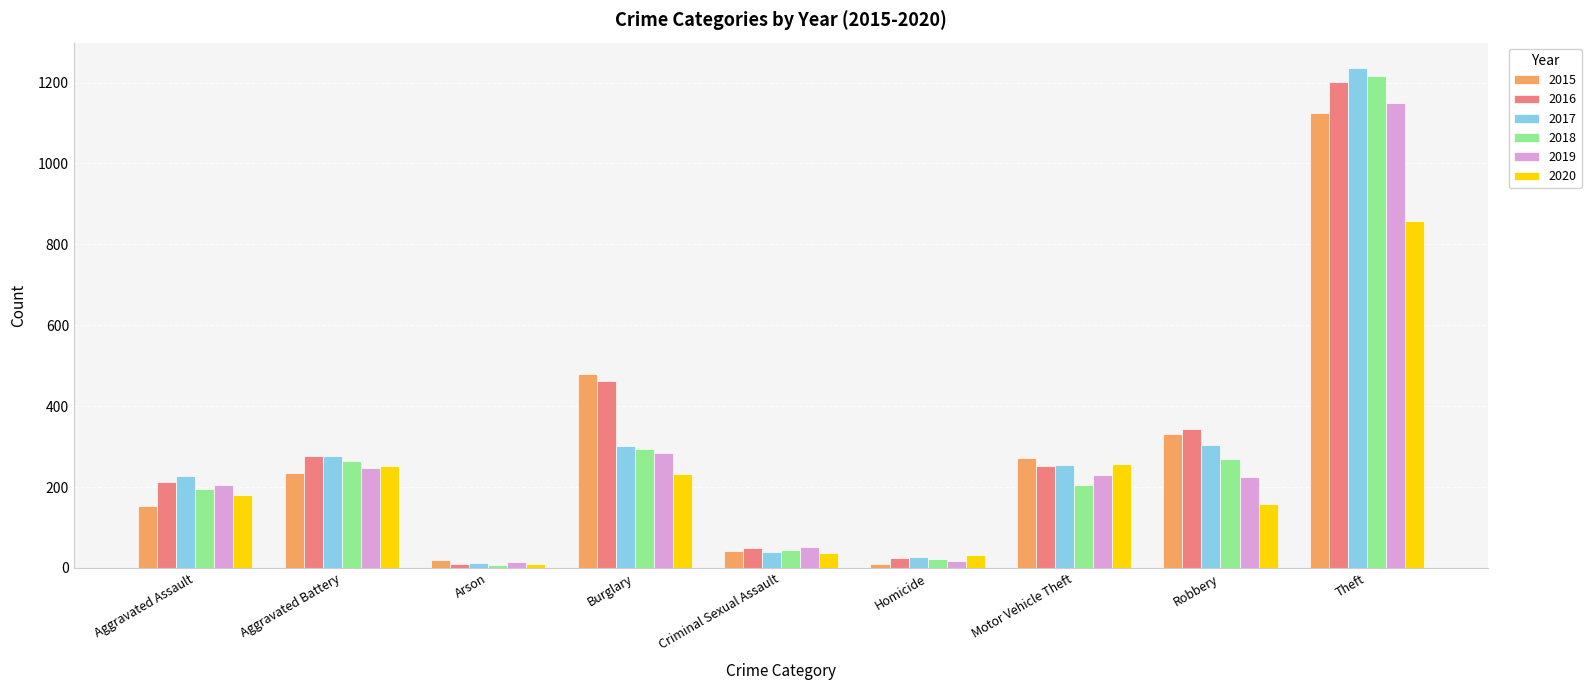

Is it true that 2018 equals 265 at Aggravated Battery?

True